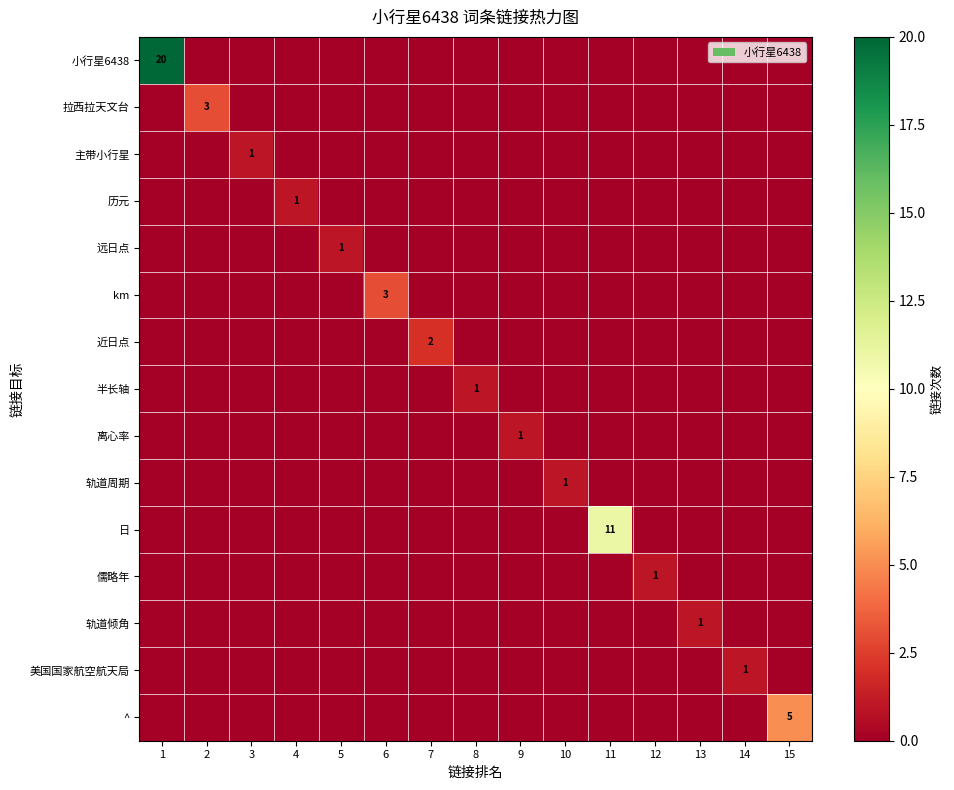

Rank the categories by 远日点 value from highest to lowest.

5, 1, 2, 3, 4, 6, 7, 8, 9, 10, 11, 12, 13, 14, 15